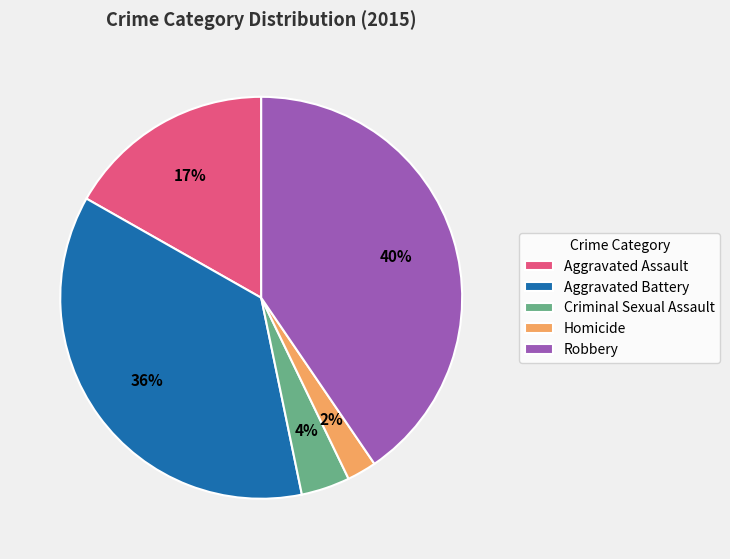

To the nearest percent, what is the average slice percentage?

20%